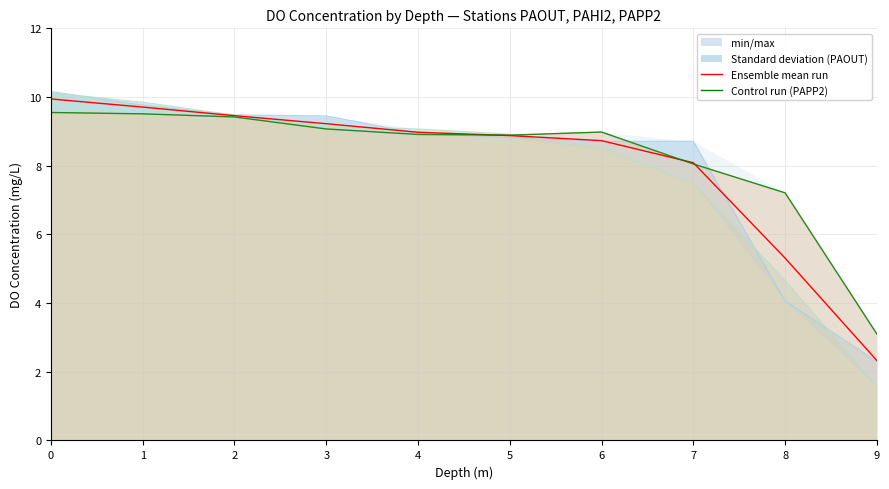

What is the sum of all Ensemble mean run values?

80.6